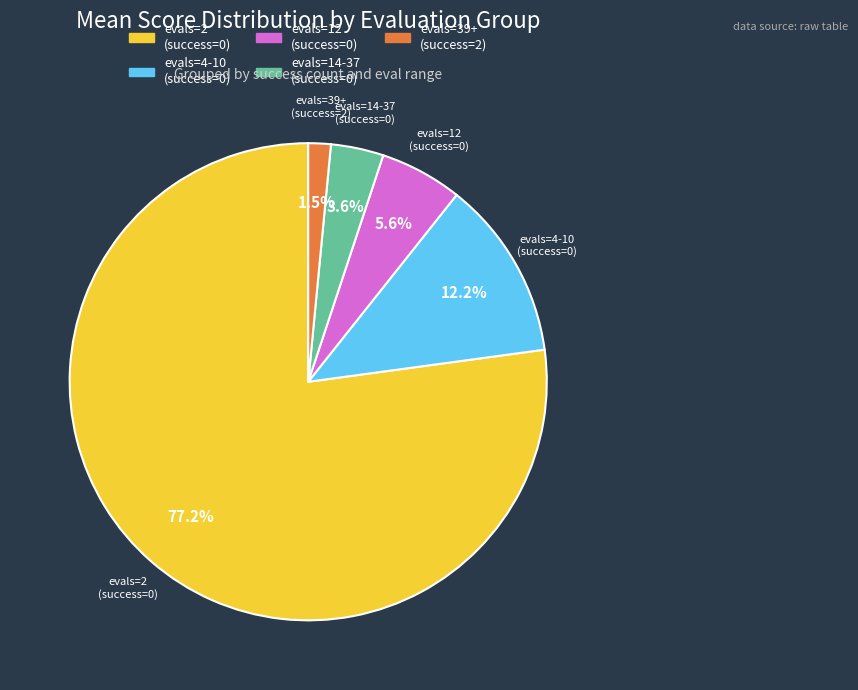

Is there any slice that represents more than half of the pie?

Yes